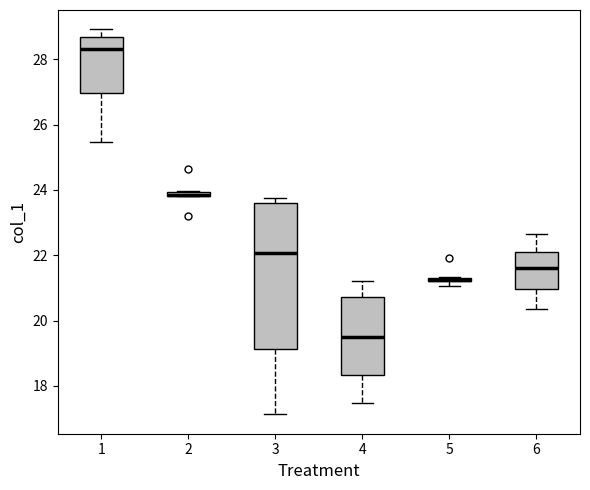

Which box is the tallest, from its lower edge to its upper edge?

3